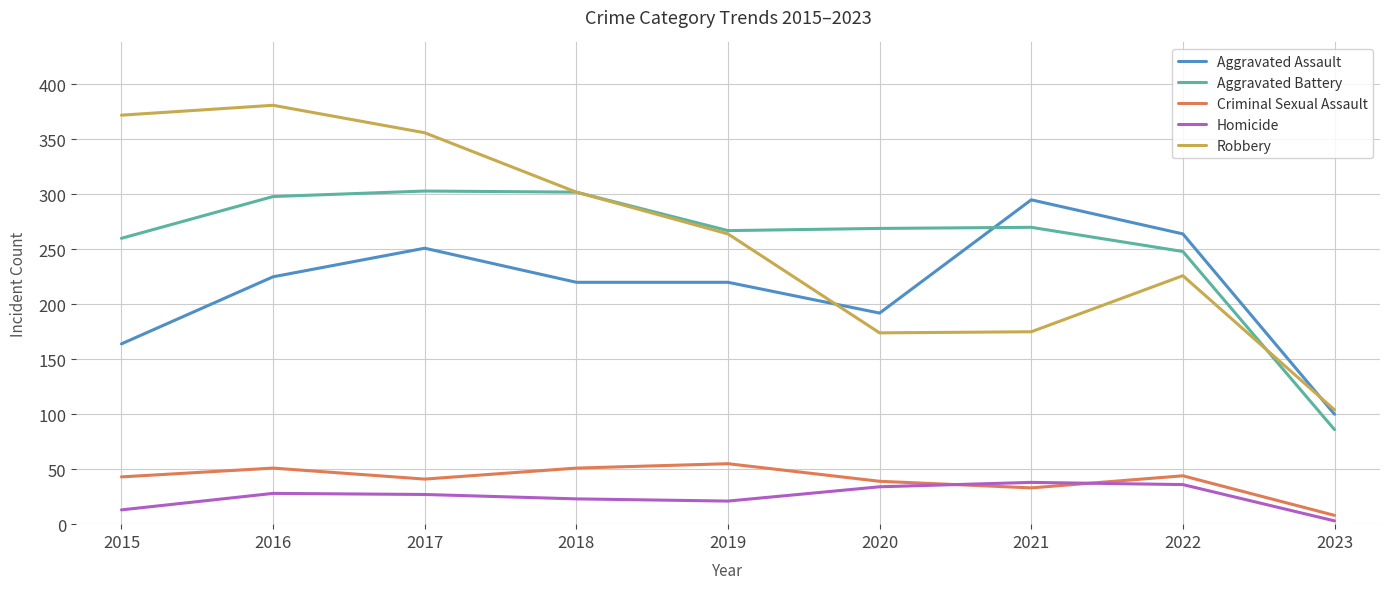

What value does the Robbery series have at 2021, to the nearest 10?

180